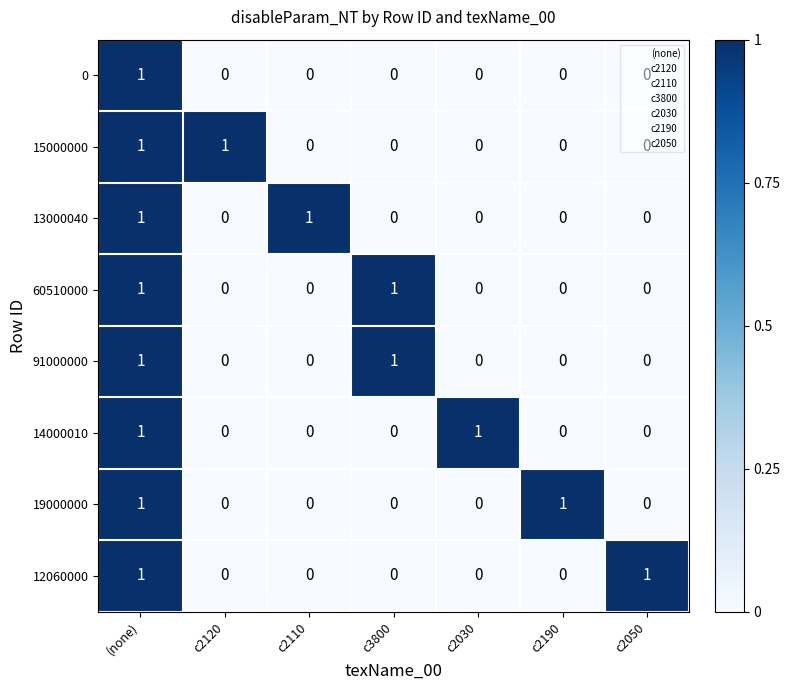

The 12060000 series shows 0 at c3800. True or false?

True